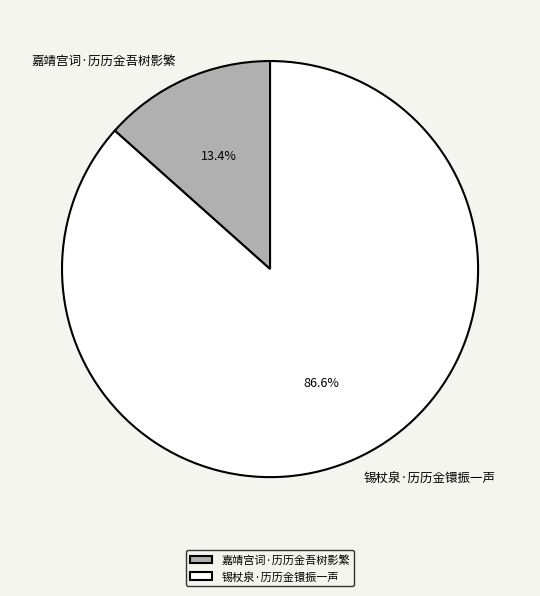

Is it true that 锡杖泉·历历金镮振一声 is 99% of the pie?

False